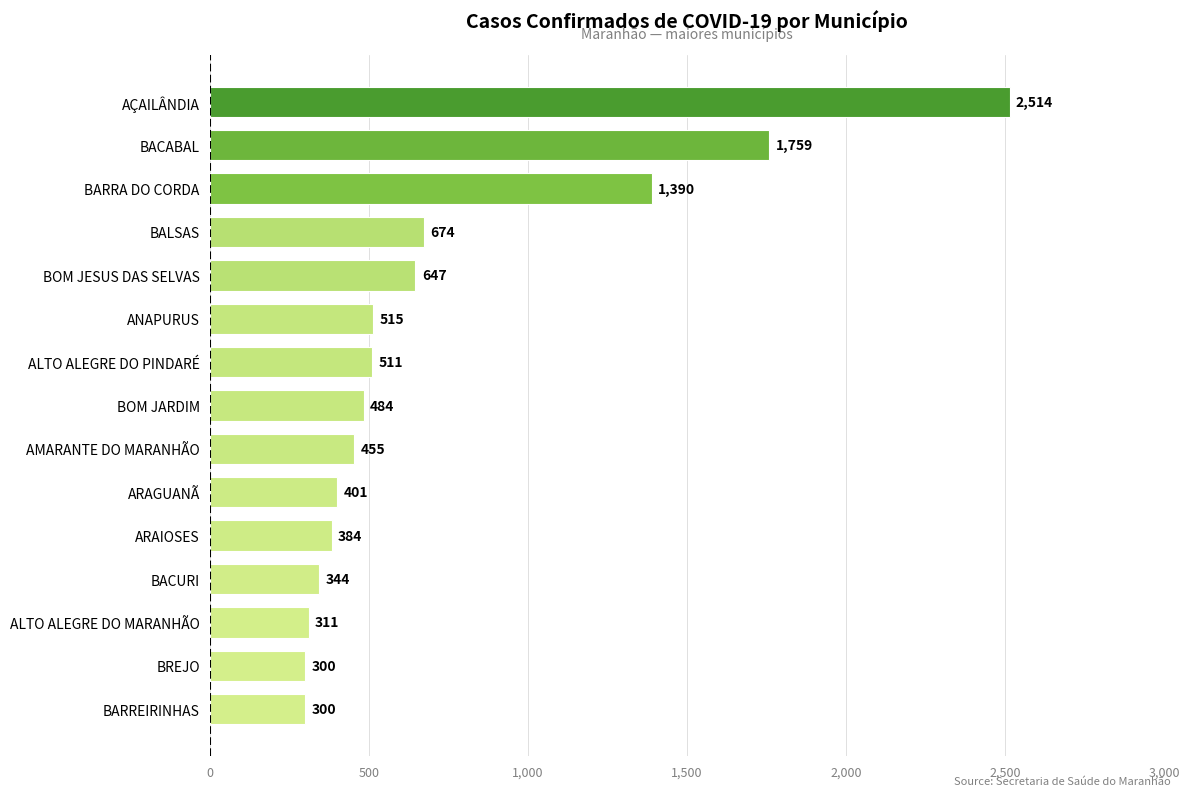

What is the difference between the maximum and minimum values?

2214